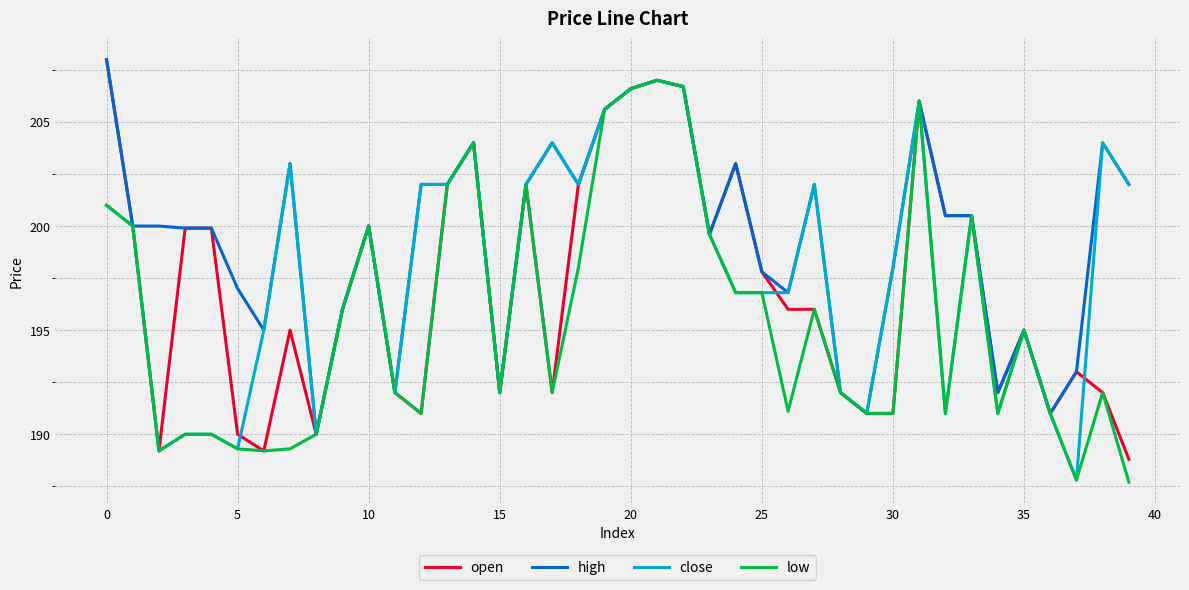

What is the minimum value shown in the chart?

187.7